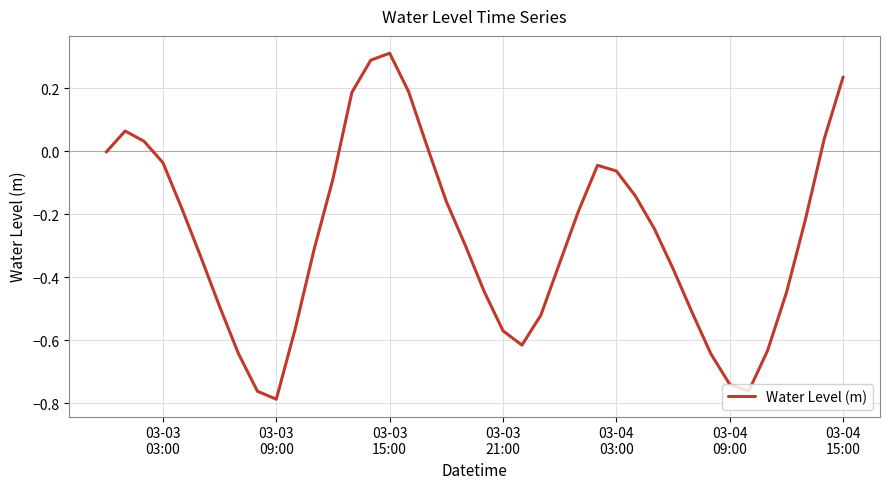

What is the difference between the maximum and minimum values?

1.1